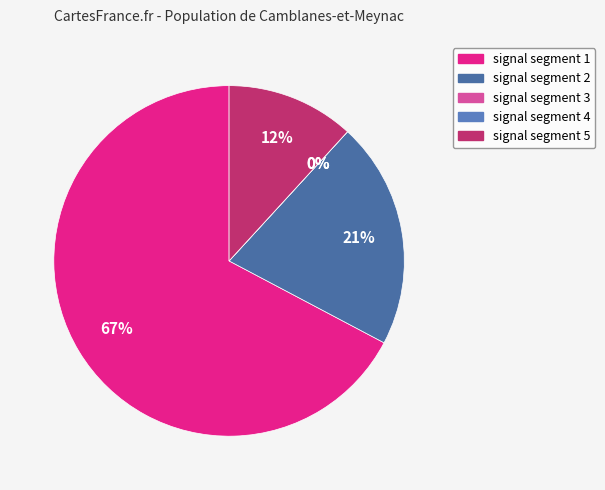

To the nearest percent, what is the difference between the largest and smallest slice percentages?

67%